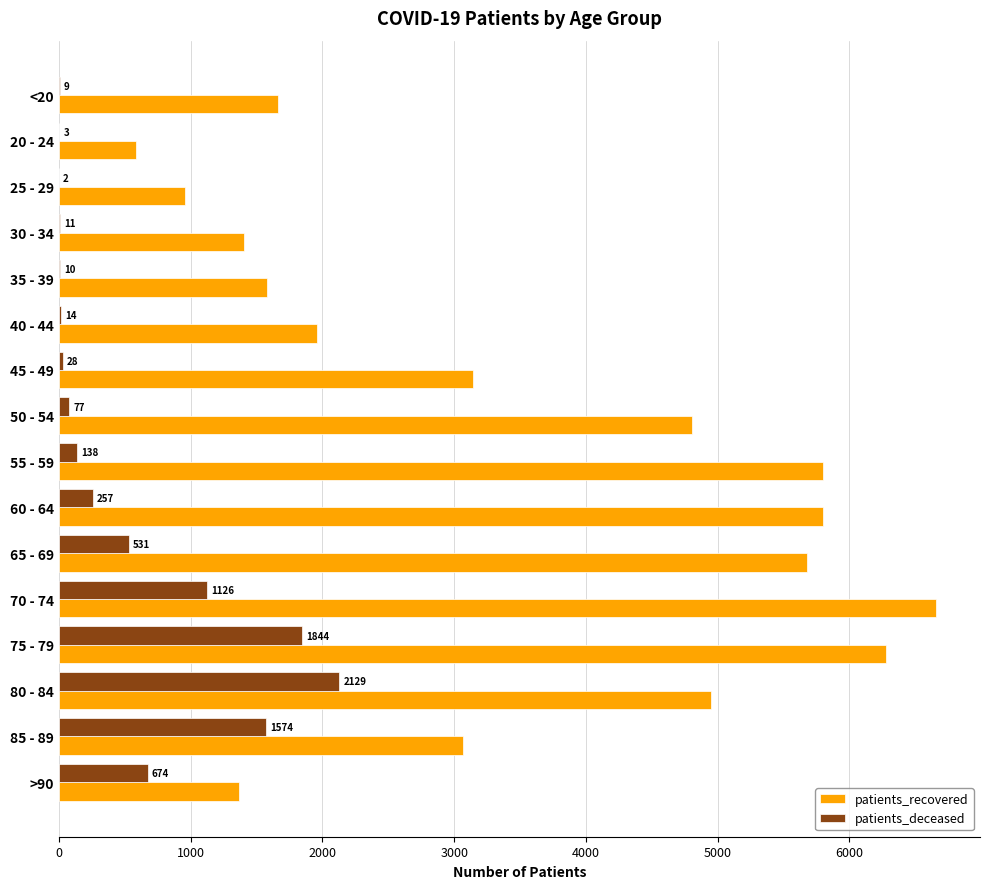

Is the value of patients_recovered at 55 - 59 greater than the value of patients_deceased at >90?

Yes